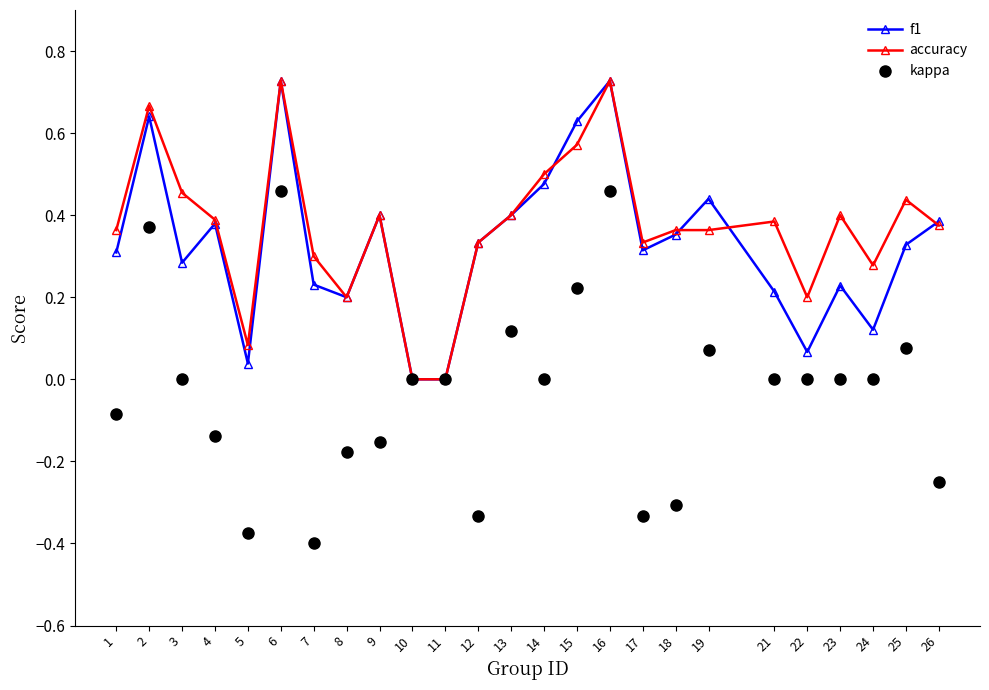

True or false: accuracy has a value of 0.6 at 4.

False